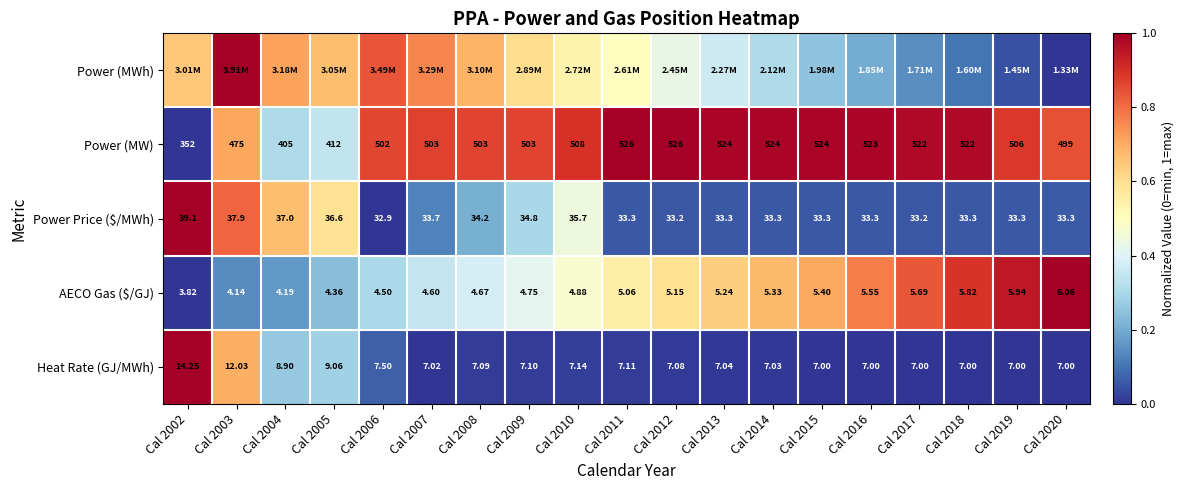

How many values in the Power Price ($/MWh) series are below 33?

1